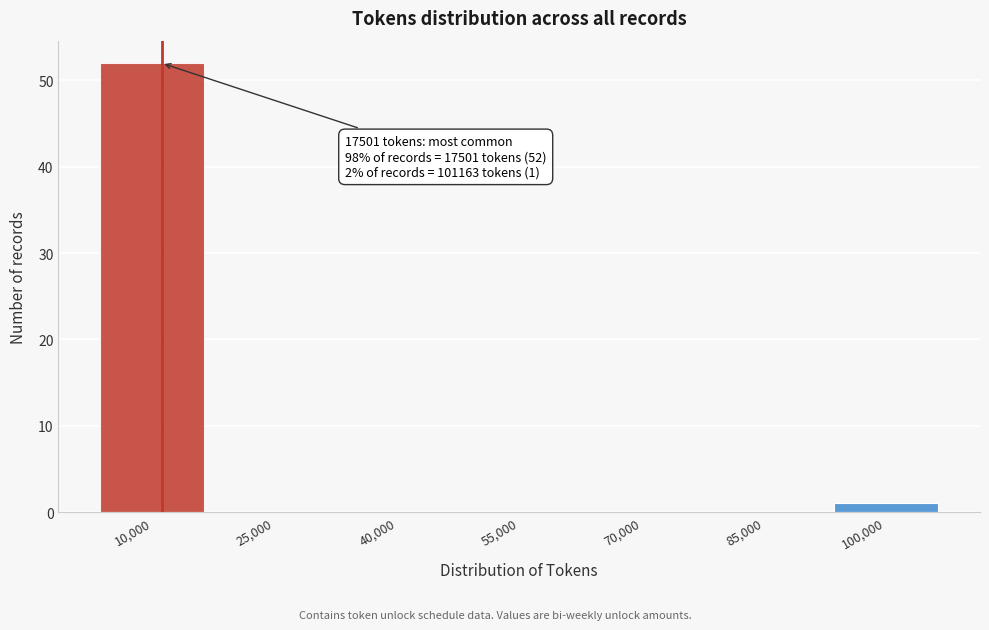

Reading left to right, what are all the values shown in this chart?

10,000=52	25,000=0	40,000=0	55,000=0	70,000=0	85,000=0	100,000=1